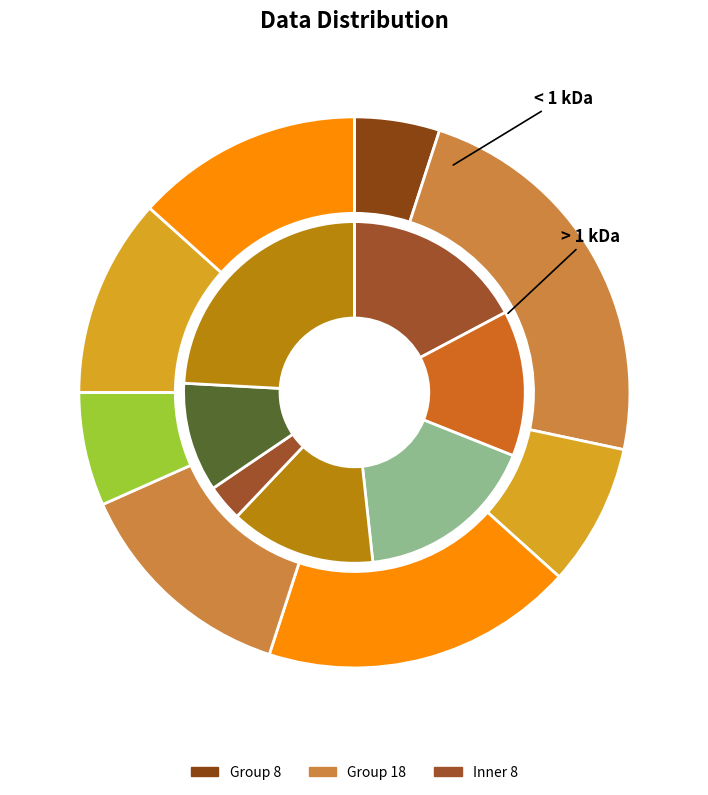

Rank the categories by value from lowest to highest.

19, 15, 20, 14, 8, 24, 31, 33, 41, 5, 44, 18